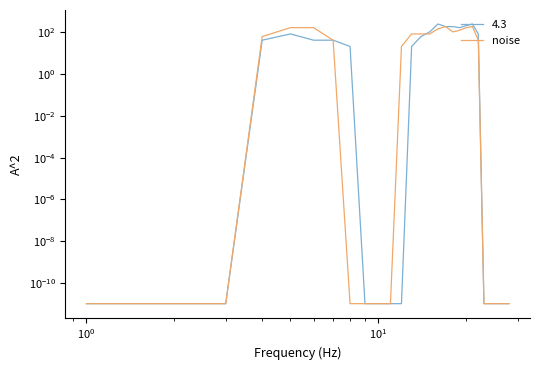

Reading left to right, transcribe all the data shown in this chart.

0.0	0.0	0.0	64.0	170.0	170.0	42.7	0.0	0.0	0.0	0.0	21.3	85.0	85.0	85.0	148.7	191.3	106.3	127.7	170.0	191.3	42.7	0.0	0.0	0.0	0.0	0.0	0.0